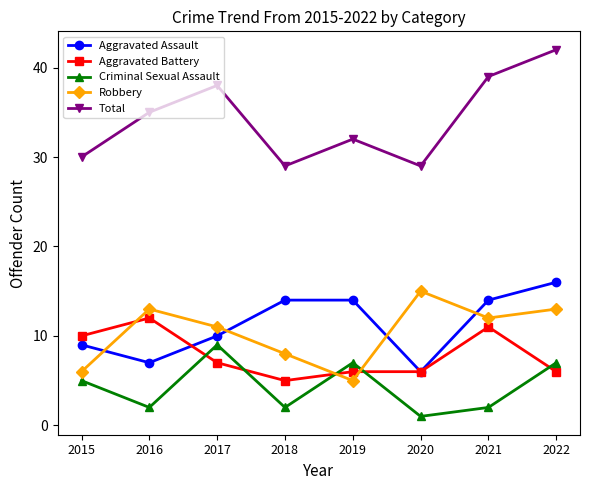

What is the sum of the Criminal Sexual Assault values at 2020 and 2018?

3